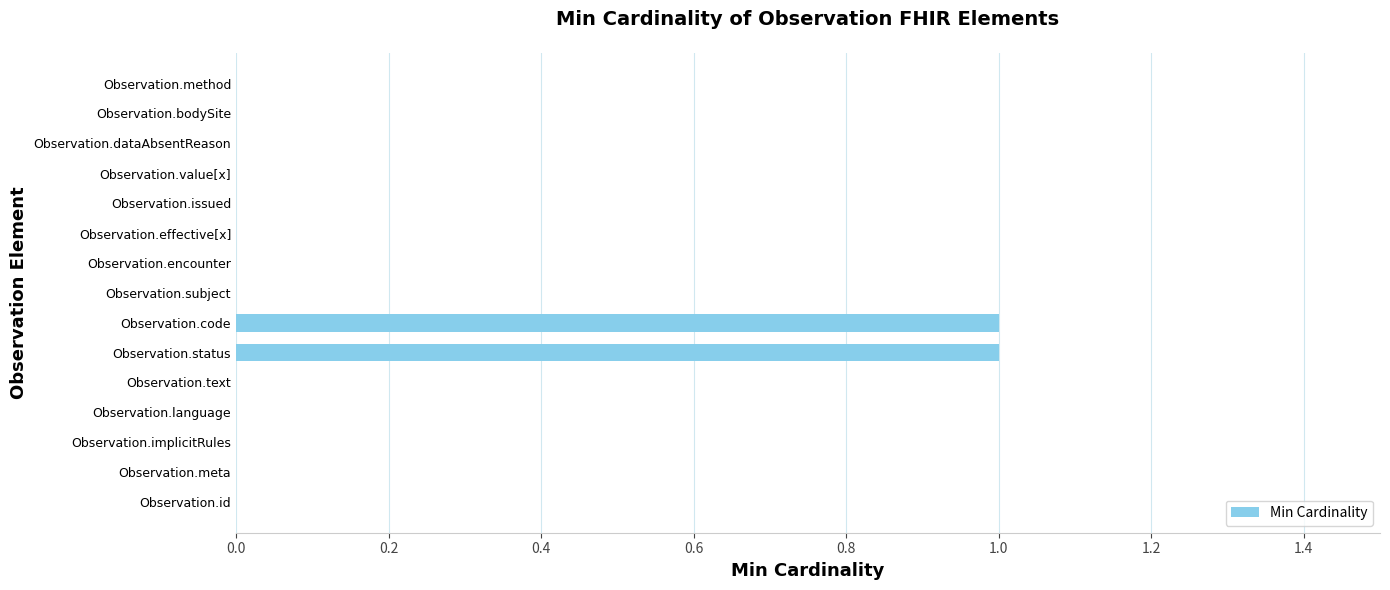

The value at Observation.text is -1. True or false?

False